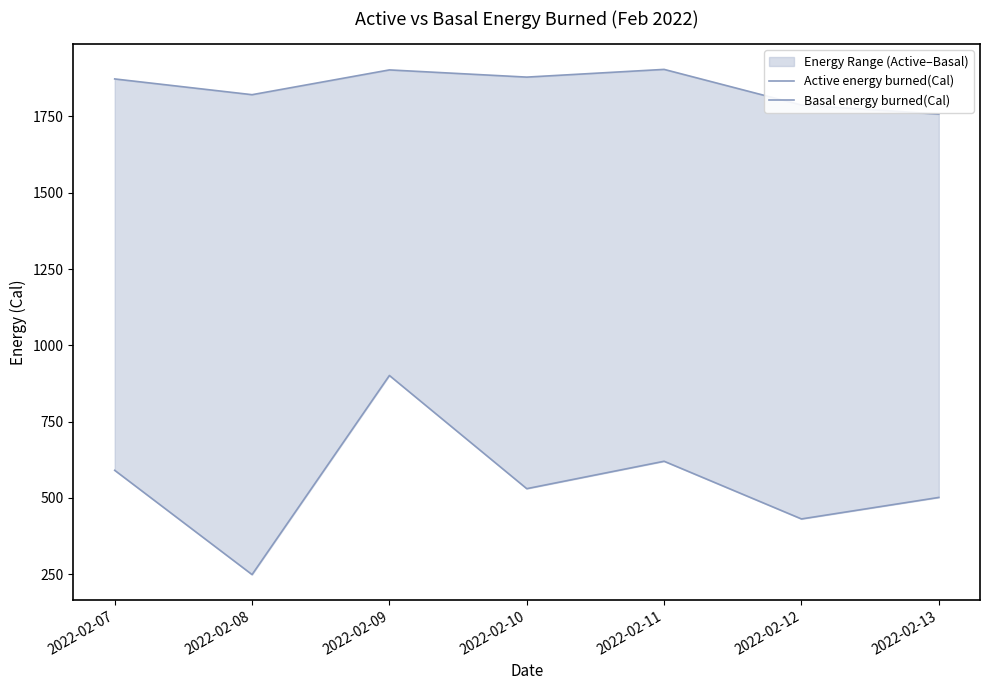

Rank the series by their maximum value, from lowest to highest.

Active energy burned(Cal), Basal energy burned(Cal)